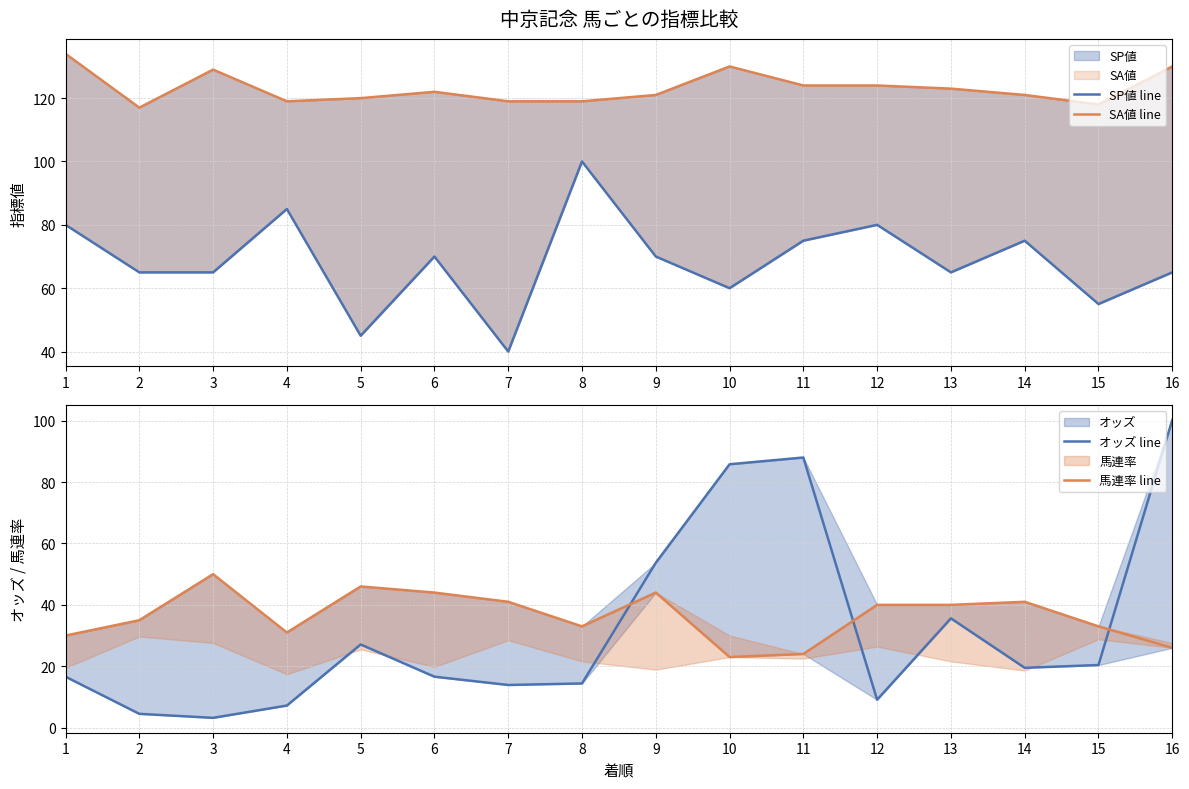

At 1, list the series in order from smallest to largest.

オッズ line, 馬連率 line, SP値 line, SA値 line